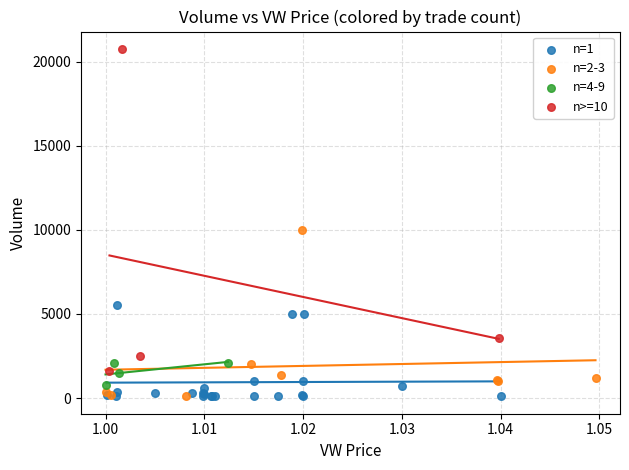

Which series has the largest Y range (max minus min)?

n>=10